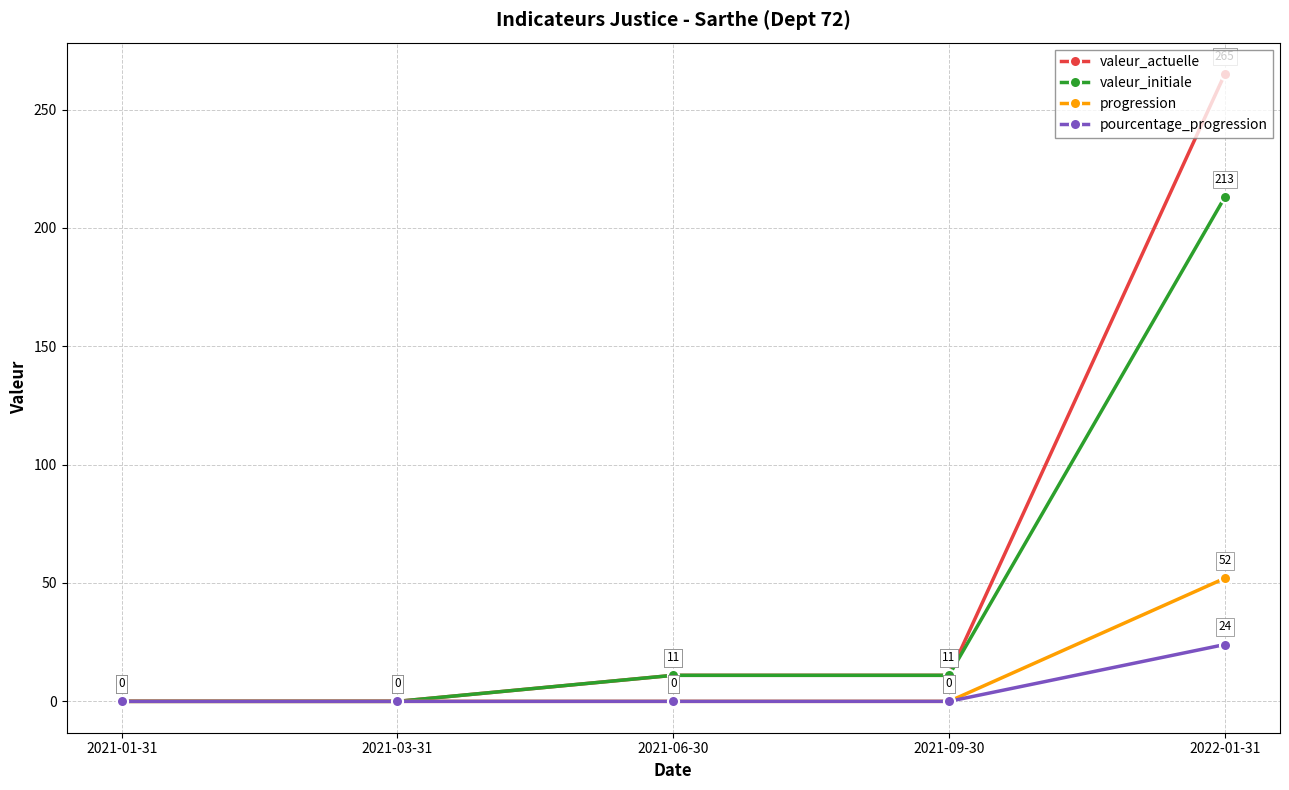

Reading left to right, list all the values displayed in this chart.

valeur_actuelle: 2021-01-31=0	2021-03-31=0	2021-06-30=11	2021-09-30=11	2022-01-31=265
valeur_initiale: 2021-01-31=0	2021-03-31=0	2021-06-30=11	2021-09-30=11	2022-01-31=213
progression: 2021-01-31=0	2021-03-31=0	2021-06-30=0	2021-09-30=0	2022-01-31=52
pourcentage_progression: 2021-01-31=0	2021-03-31=0	2021-06-30=0	2021-09-30=0	2022-01-31=24